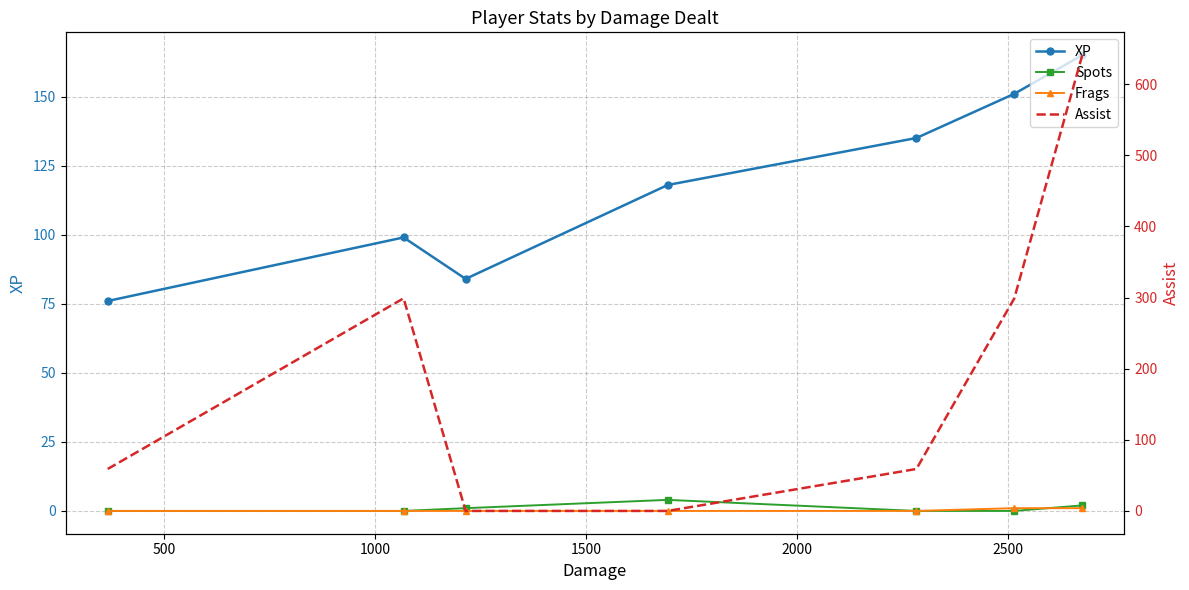

True or false: Frags has more than 1 points higher than both neighbors.

False